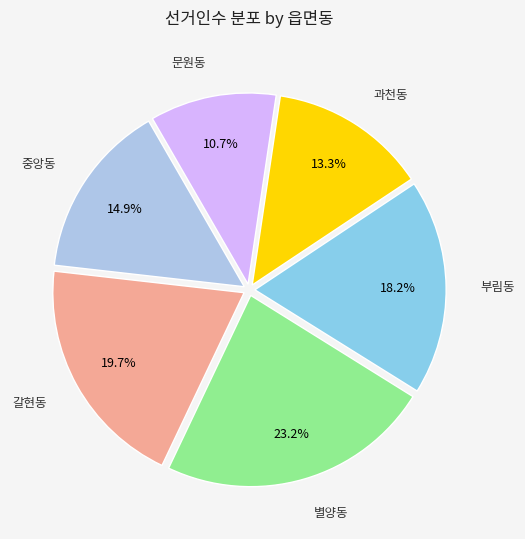

Which has a higher value, 부림동 or 문원동?

부림동